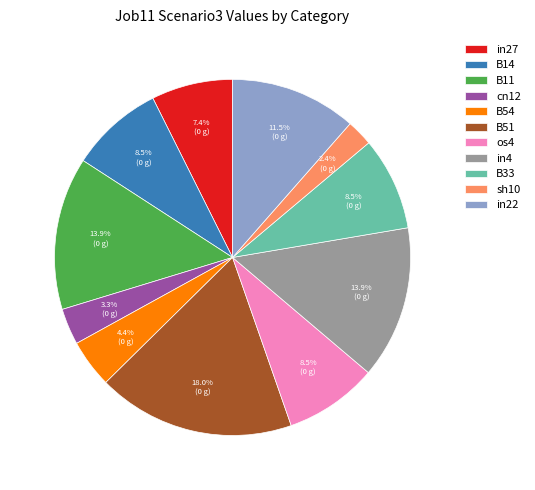

To the nearest percent, what is the combined percentage of in27 and in4?

21%